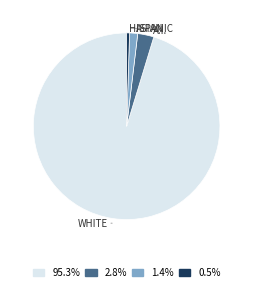

Does any single category account for the majority?

Yes